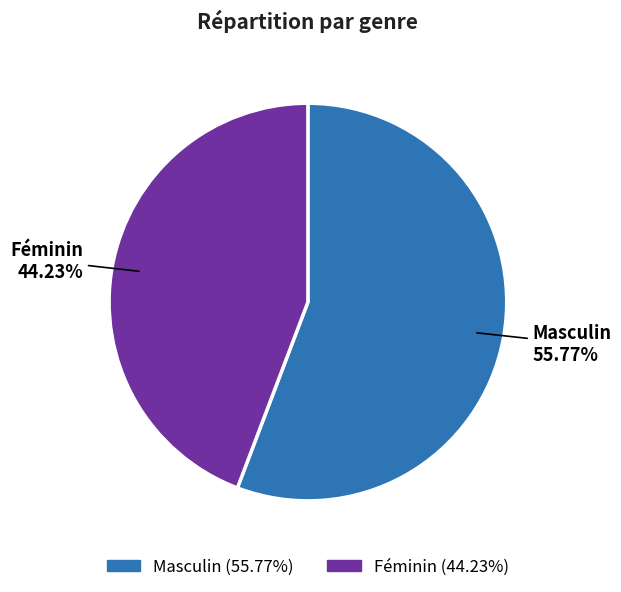

Combined, what portion of the pie is Féminin and Masculin?

100.0%